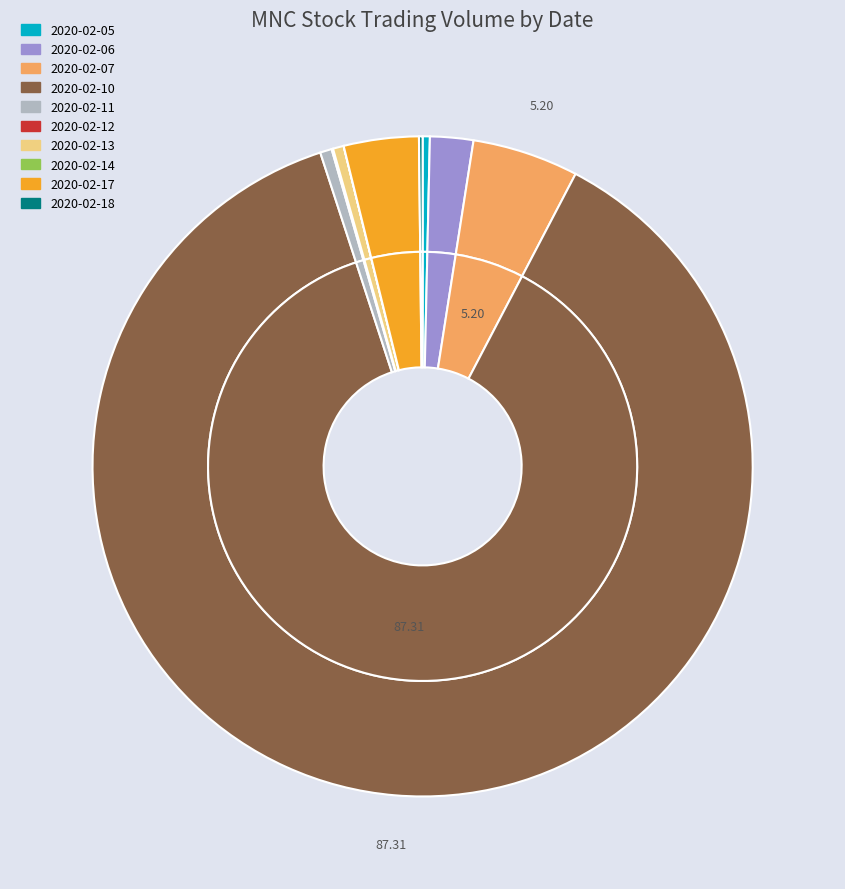

What portion of the pie excludes 2020-02-12?

99.9%